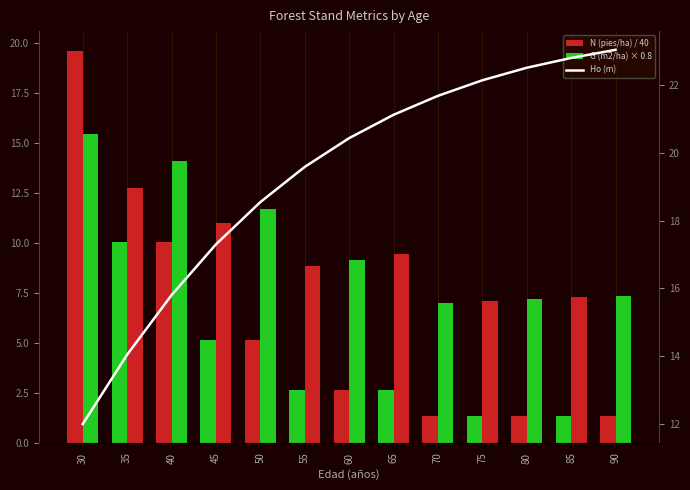

List the labels in order of G (m2/ha) × 0.8 value, smallest first.

70, 75, 80, 85, 90, 55, 60, 65, 45, 50, 35, 40, 30